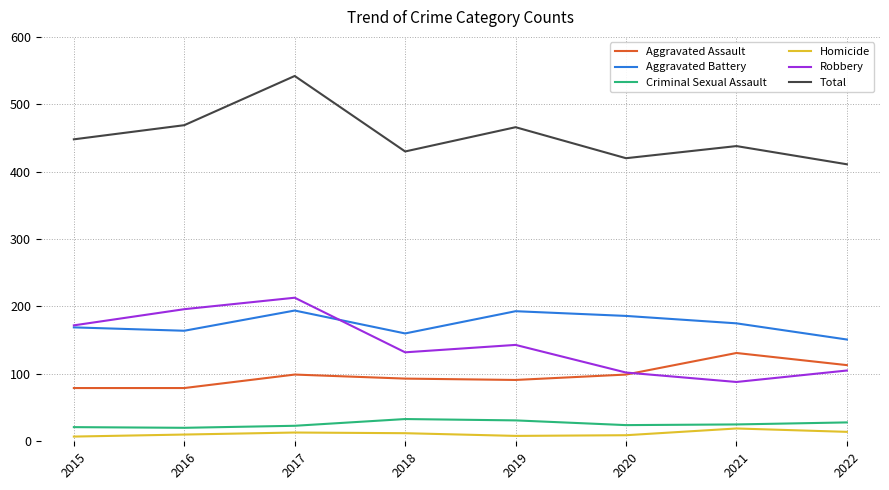

True or false: Aggravated Assault and Aggravated Battery intersect in this chart.

False